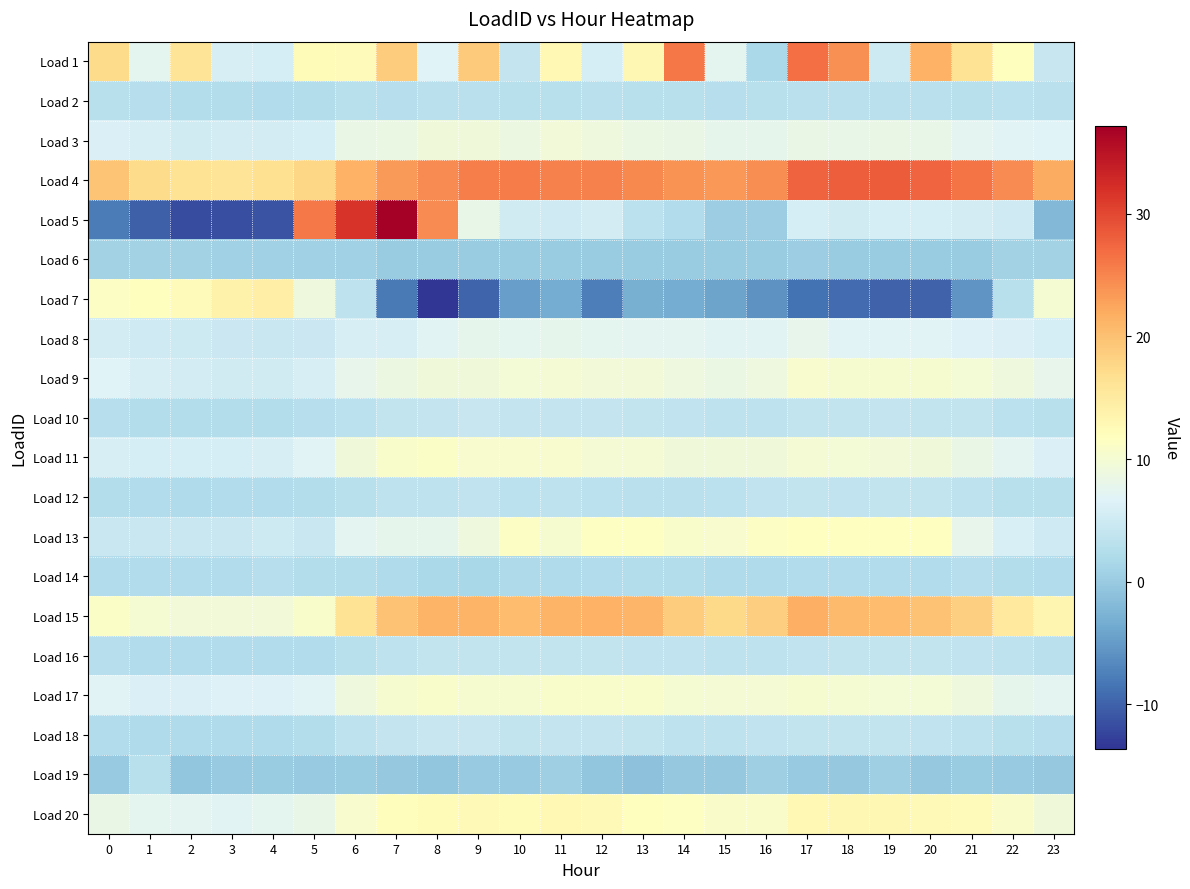

Reading left to right, extract all data points from this chart.

Load 1: 0=17.3	1=7.4	2=16.0	3=6.0	4=5.7	5=12.3	6=12.2	7=18.7	8=6.7	9=19.0	10=4.1	11=12.8	12=5.6	13=13.1	14=26.1	15=7.4	16=1.7	17=26.7	18=24.1	19=4.8	20=21.4	21=16.2	22=11.9	23=4.3
Load 2: 0=2.9	1=2.7	2=2.5	3=2.4	4=2.4	5=2.5	6=3.0	7=2.8	8=3.0	9=3.1	10=3.0	11=3.0	12=3.0	13=3.0	14=2.8	15=2.8	16=2.9	17=3.2	18=3.1	19=3.1	20=3.1	21=2.9	22=3.2	23=3.1
Load 3: 0=6.3	1=5.9	2=5.3	3=5.6	4=5.5	5=5.7	6=8.2	7=8.4	8=9.2	9=9.3	10=8.7	11=9.5	12=9.0	13=8.5	14=8.2	15=7.7	16=7.7	17=8.2	18=8.1	19=8.3	20=8.1	21=7.3	22=6.9	23=6.8
Load 4: 0=19.5	1=17.2	2=16.2	3=15.9	4=16.6	5=17.8	6=21.4	7=23.3	8=24.6	9=25.5	10=25.7	11=25.4	12=25.3	13=24.8	14=24.0	15=23.6	16=24.4	17=27.6	18=28.1	19=28.3	20=27.5	21=26.2	22=24.6	23=21.9
Load 5: 0=-7.9	1=-10.2	2=-11.7	3=-11.6	4=-11.2	5=26.0	6=31.7	7=37.1	8=24.4	9=8.1	10=5.2	11=5.0	12=5.5	13=3.2	14=2.2	15=0.4	16=0.4	17=5.7	18=5.2	19=5.7	20=5.7	21=5.6	22=5.0	23=-2.0
Load 6: 0=1.0	1=1.0	2=0.8	3=0.8	4=0.7	5=0.7	6=0.8	7=0.2	8=0.2	9=0.2	10=0.2	11=0.1	12=0.2	13=0.2	14=0.2	15=0.2	16=0.2	17=0.2	18=0.2	19=0.2	20=0.2	21=0.2	22=0.9	23=1.0
Load 7: 0=11.3	1=11.9	2=12.3	3=13.7	4=14.4	5=9.1	6=3.5	7=-7.9	8=-13.7	9=-9.8	10=-4.6	11=-3.4	12=-7.6	13=-3.0	14=-3.4	15=-4.2	16=-5.8	17=-8.7	18=-9.2	19=-9.9	20=-9.9	21=-5.6	22=2.9	23=10.1
Load 8: 0=5.5	1=5.1	2=4.8	3=4.7	4=4.6	5=4.8	6=5.8	7=5.9	8=7.0	9=7.6	10=7.6	11=7.7	12=7.5	13=7.3	14=7.3	15=7.0	16=7.1	17=7.9	18=6.8	19=6.8	20=6.8	21=6.5	22=6.3	23=5.8
Load 9: 0=6.6	1=5.9	2=5.5	3=5.4	4=5.2	5=5.8	6=7.8	7=8.6	8=9.3	9=9.2	10=9.7	11=9.9	12=9.5	13=9.4	14=8.8	15=8.5	16=8.8	17=10.4	18=10.3	19=10.3	20=10.3	21=9.7	22=9.1	23=8.0
Load 10: 0=2.7	1=2.6	2=2.5	3=2.5	4=2.5	5=2.7	6=3.4	7=3.9	8=4.1	9=4.3	10=4.0	11=4.2	12=4.1	13=3.9	14=3.7	15=3.5	16=3.5	17=4.0	18=4.0	19=4.1	20=4.0	21=3.8	22=3.4	23=3.0
Load 11: 0=5.9	1=5.7	2=5.6	3=5.7	4=6.0	5=6.8	6=9.2	7=10.7	8=11.1	9=10.4	10=10.5	11=10.5	12=9.9	13=9.9	14=9.3	15=9.2	16=9.4	17=9.9	18=9.7	19=9.5	20=9.3	21=8.3	22=7.3	23=6.3
Load 12: 0=2.5	1=2.4	2=2.1	3=2.2	4=2.3	5=2.6	6=3.0	7=3.6	8=3.6	9=3.7	10=3.3	11=3.4	12=3.2	13=3.1	14=3.2	15=3.3	16=3.7	17=3.9	18=3.7	19=3.9	20=3.9	21=3.4	22=2.9	23=2.9
Load 13: 0=4.5	1=4.5	2=4.5	3=4.5	4=4.9	5=4.4	6=7.2	7=7.6	8=7.6	9=9.0	10=11.2	11=10.2	12=11.4	13=11.5	14=10.7	15=10.5	16=11.3	17=11.7	18=11.7	19=11.7	20=11.7	21=7.8	22=6.2	23=5.0
Load 14: 0=2.4	1=2.4	2=2.4	3=2.4	4=2.6	5=2.5	6=2.5	7=2.1	8=1.8	9=1.6	10=1.9	11=2.1	12=2.3	13=2.5	14=2.5	15=2.2	16=2.2	17=2.4	18=2.4	19=2.3	20=2.4	21=2.7	22=2.6	23=2.3
Load 15: 0=11.0	1=10.1	2=9.5	3=9.5	4=9.5	5=10.6	6=16.2	7=19.8	8=21.1	9=21.2	10=20.3	11=21.2	12=21.3	13=21.0	14=18.7	15=17.5	16=18.5	17=21.6	18=20.6	19=20.3	20=19.8	21=18.4	22=15.3	23=13.2
Load 16: 0=2.7	1=2.4	2=2.3	3=2.3	4=2.3	5=2.4	6=3.0	7=3.4	8=3.8	9=3.9	10=3.9	11=3.9	12=3.8	13=3.8	14=3.7	15=3.6	16=3.5	17=3.8	18=3.9	19=3.9	20=3.9	21=3.8	22=3.5	23=3.1
Load 17: 0=6.8	1=6.4	2=6.4	3=6.4	4=6.5	5=7.0	6=9.0	7=10.2	8=10.6	9=10.2	10=10.2	11=10.7	12=10.6	13=10.6	14=10.1	15=9.9	16=9.9	17=10.2	18=10.0	19=9.7	20=9.7	21=9.1	22=7.8	23=7.3
Load 18: 0=2.3	1=2.2	2=2.1	3=2.0	4=2.1	5=2.5	6=3.5	7=4.1	8=4.3	9=4.3	10=3.9	11=4.1	12=4.0	13=3.8	14=3.5	15=3.5	16=3.7	17=4.0	18=3.8	19=3.8	20=3.8	21=3.5	22=3.0	23=2.7
Load 19: 0=0.0	1=3.0	2=-0.6	3=-0.1	4=0.2	5=-0.1	6=0.0	7=-0.3	8=-0.6	9=-0.0	10=-0.1	11=0.5	12=-0.6	13=-1.2	14=-0.2	15=-0.3	16=0.5	17=0.0	18=-0.3	19=0.6	20=-0.2	21=0.1	22=-0.1	23=-0.2
Load 20: 0=8.2	1=7.6	2=7.2	3=7.1	4=7.4	5=8.0	6=10.4	7=12.0	8=12.5	9=12.7	10=12.4	11=12.8	12=12.6	13=11.9	14=11.5	15=10.8	16=10.9	17=12.8	18=13.0	19=13.1	20=12.7	21=12.1	22=10.9	23=9.3